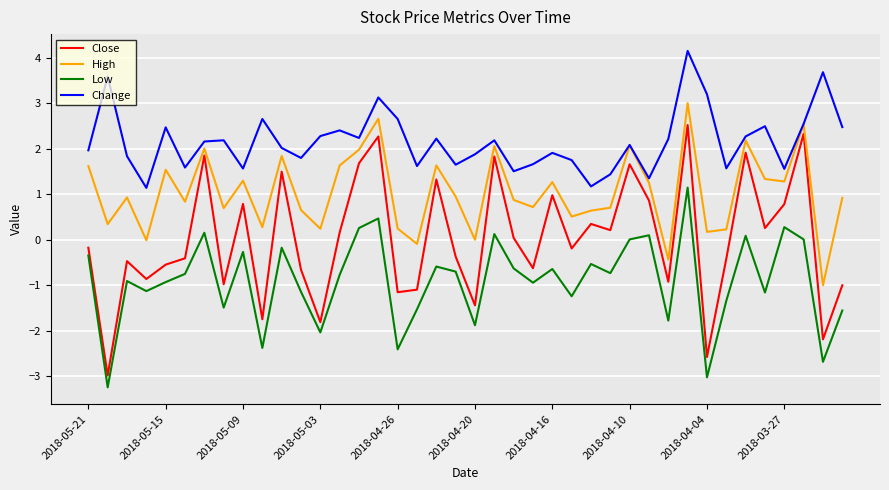

List the series in order of their peak value, lowest first.

Low, Close, High, Change